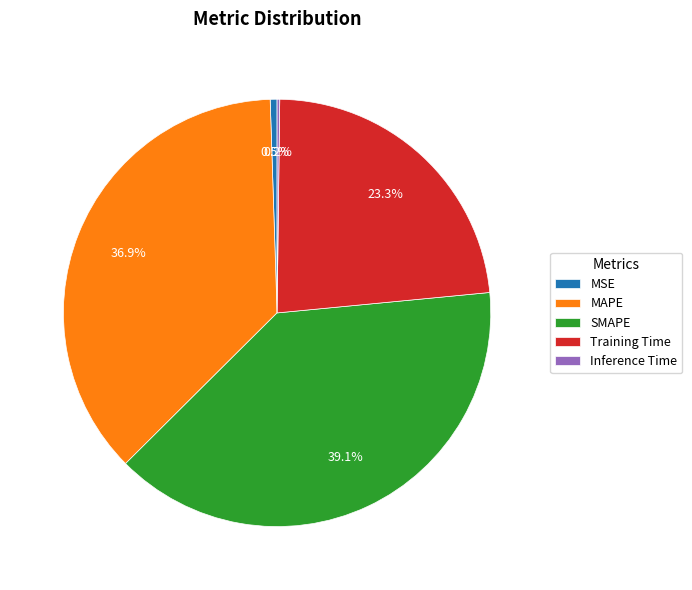

To the nearest percent, what is the difference between the largest and smallest slice percentages?

39%